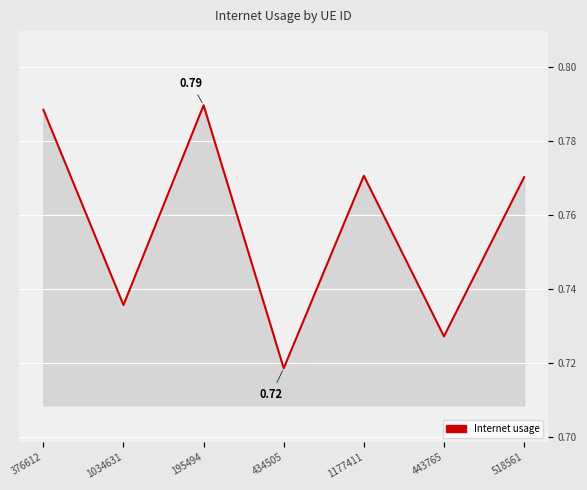

The chart shows a value of 0.5 at 195494. True or false?

False